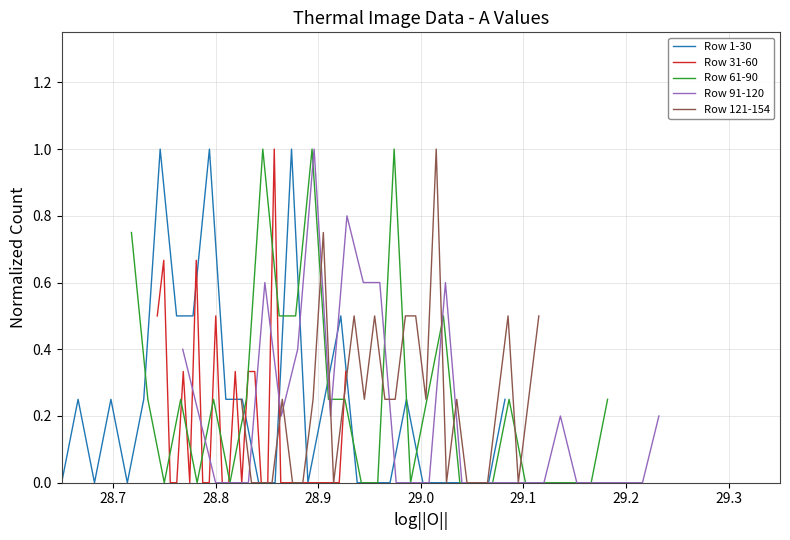

What is the label of the 2nd point from the left?

28.7